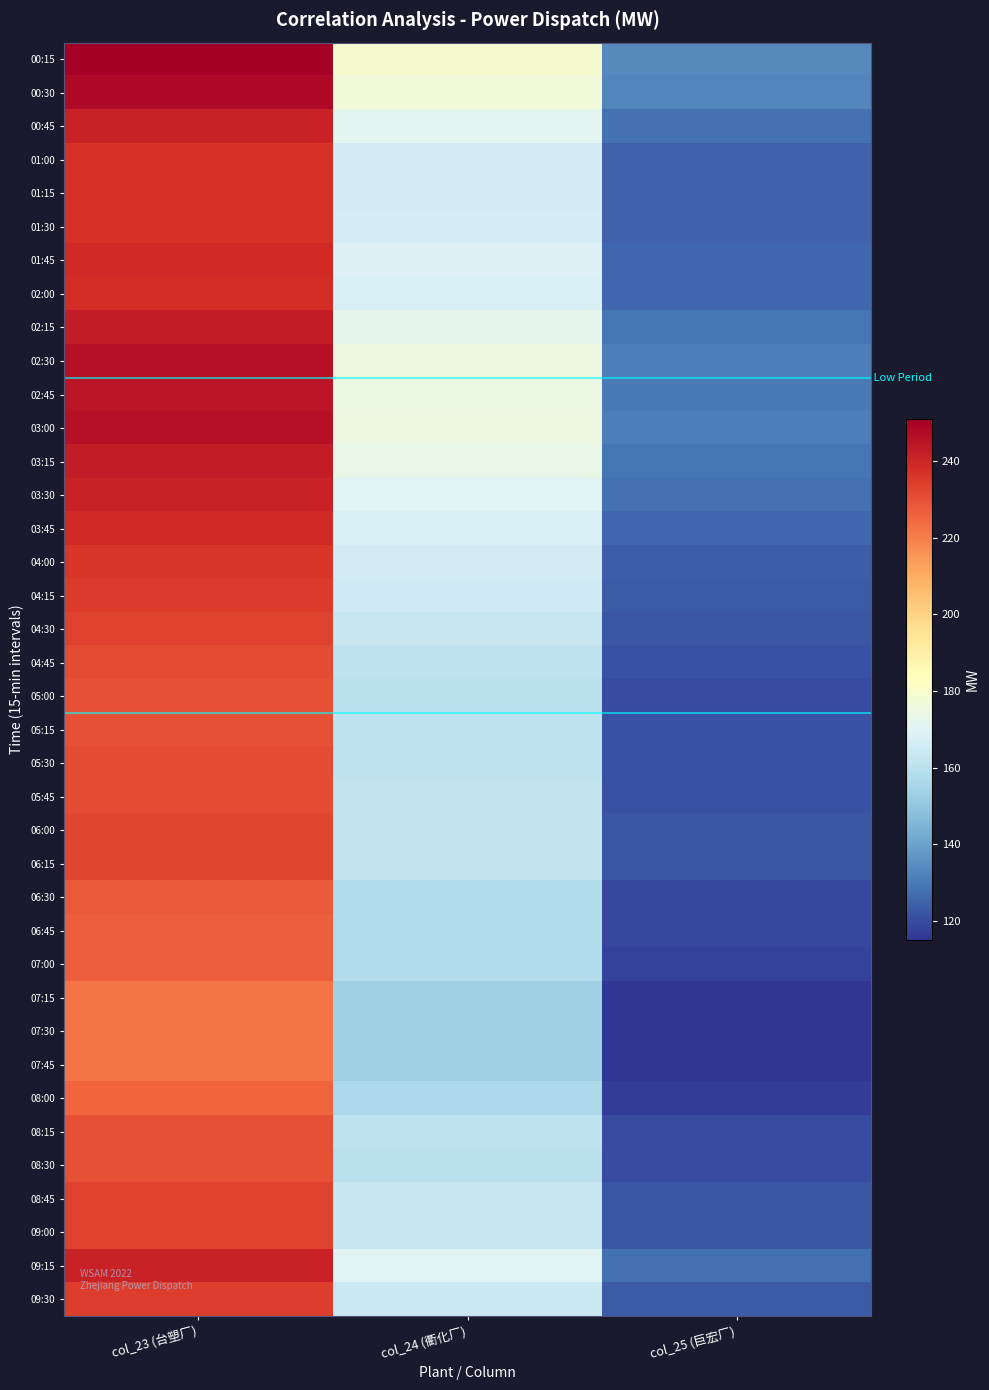

Which series has the largest total across all categories?

00:15